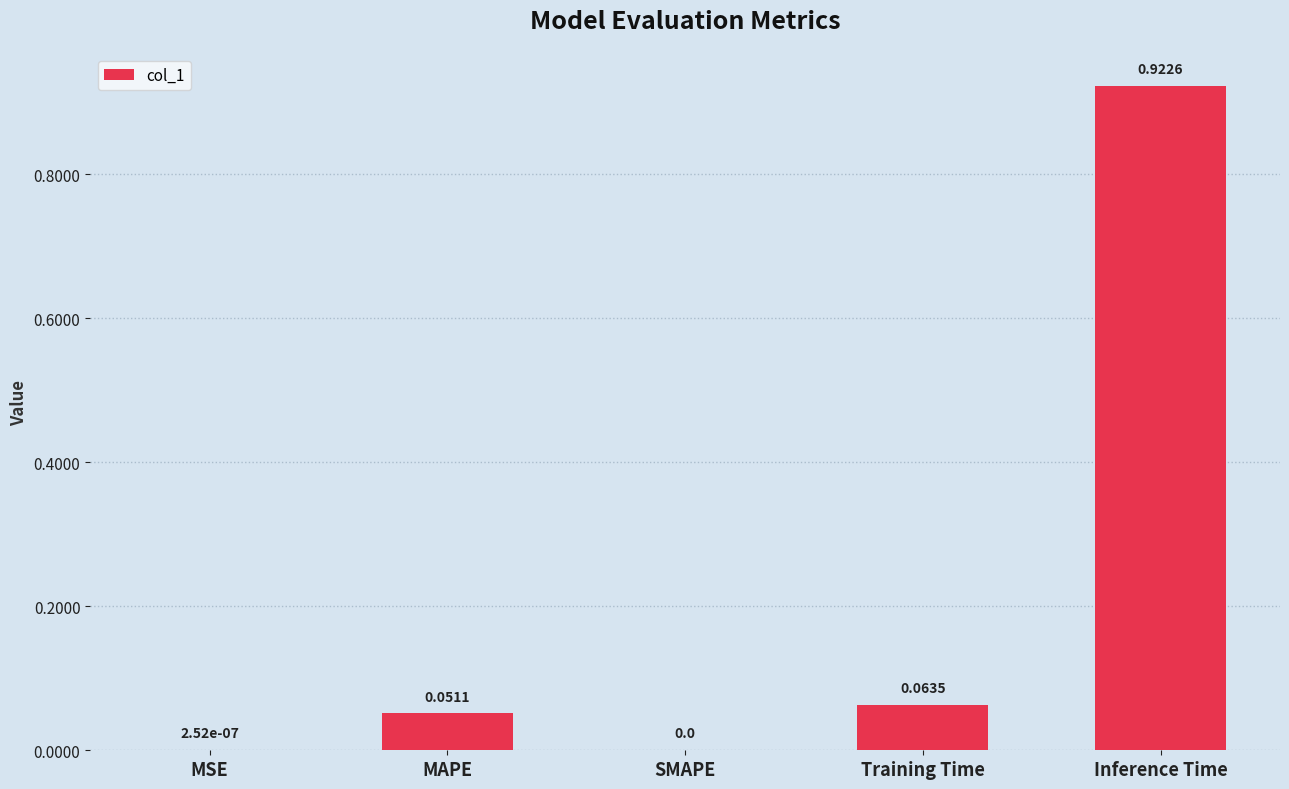

Are the bars grouped side by side (vs. stacked)?

No